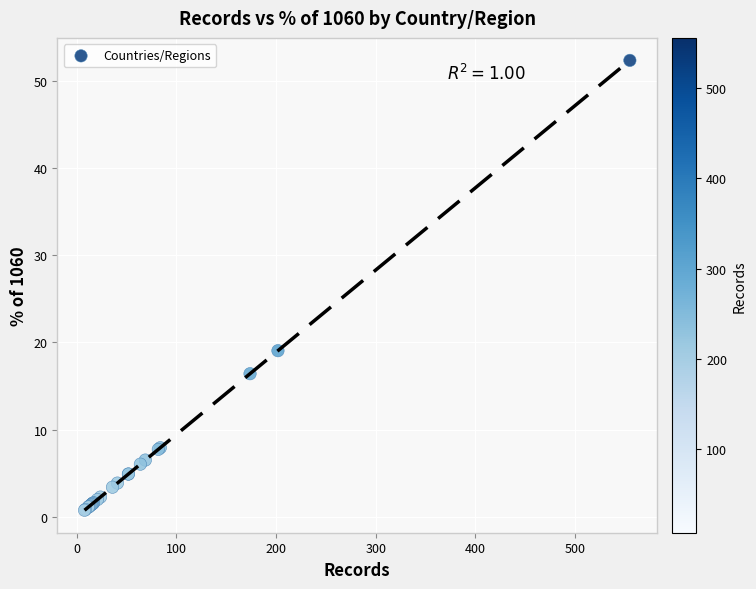

What Y value in the scatter plot is closest to 26?

19.1